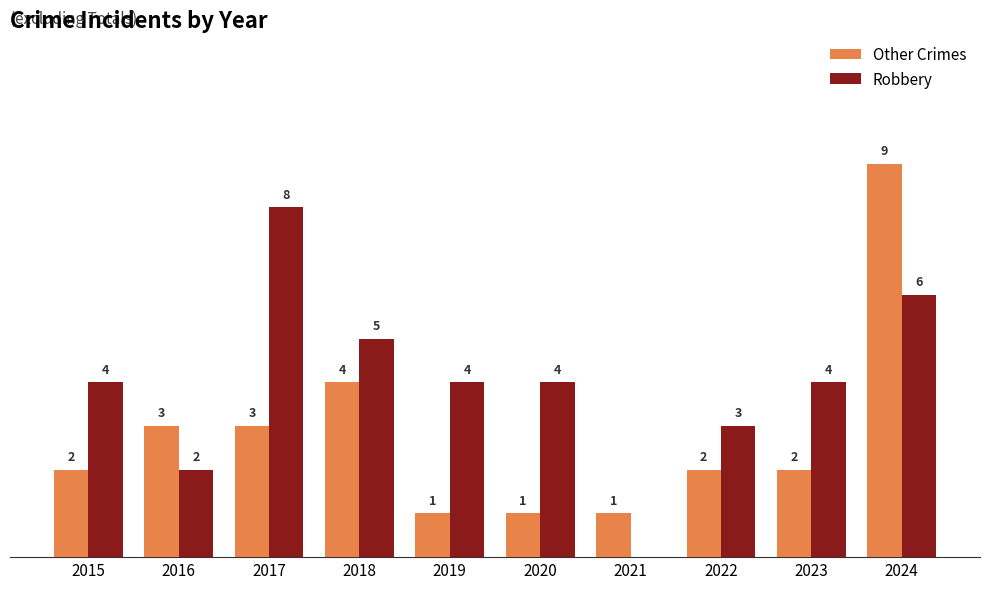

Which series has the largest total across all categories?

Robbery